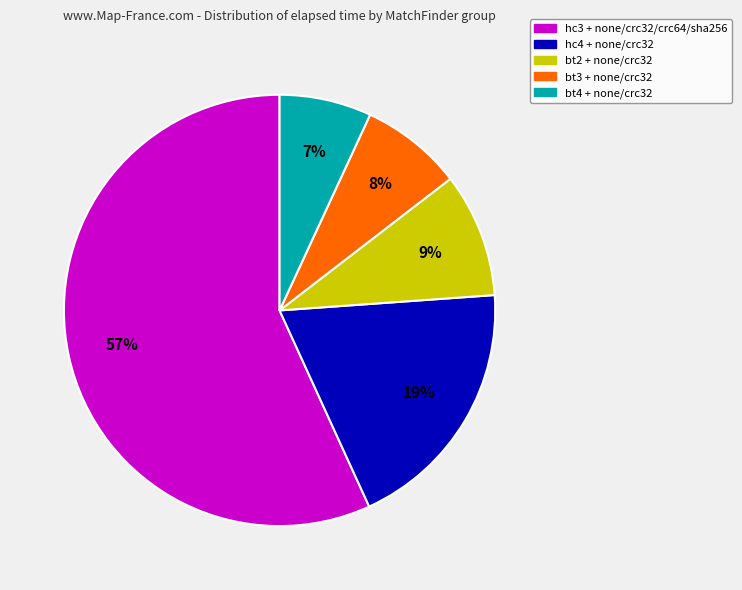

To the nearest percent, what is the average slice percentage?

20%